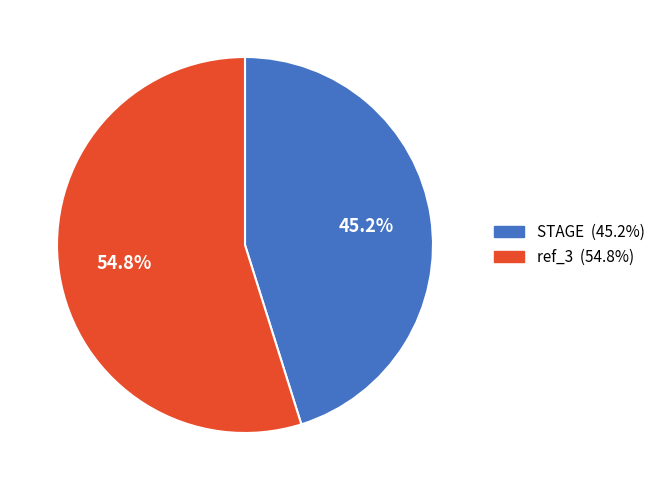

Do ref_3 and STAGE together represent more than half of the pie?

Yes